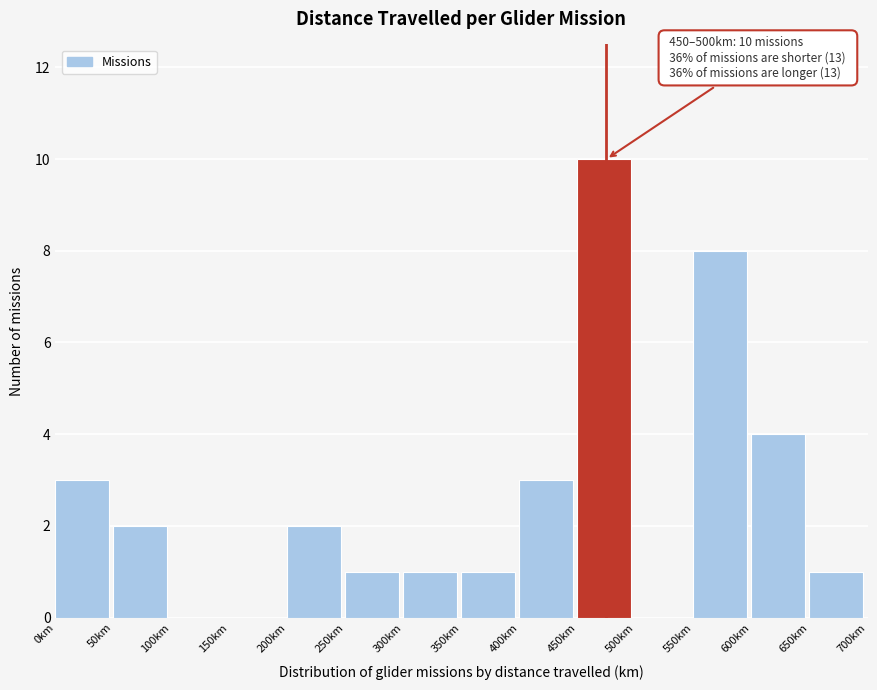

Which range on the x-axis has the tallest bar?

450 to 500